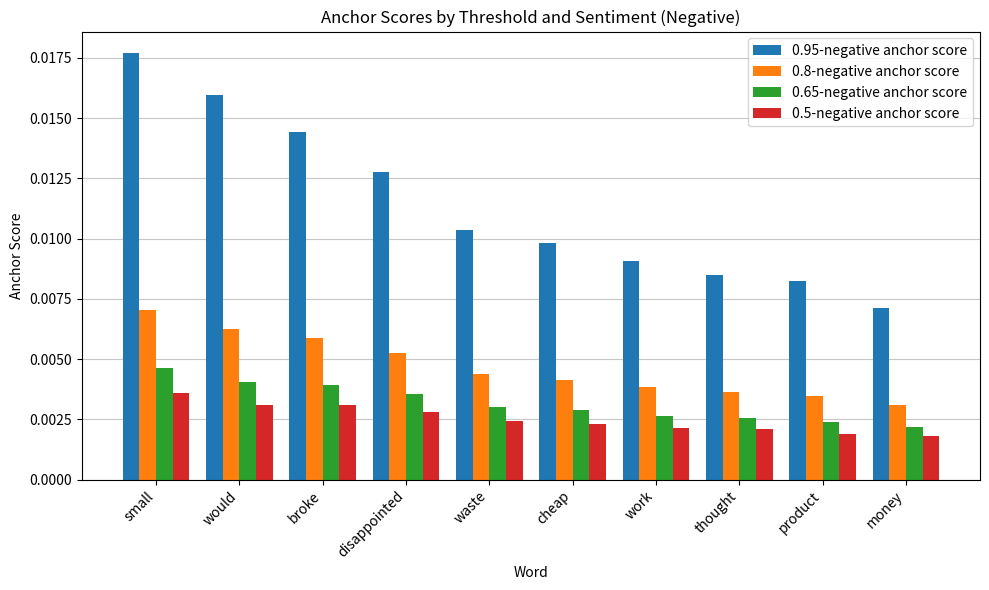

How many groups of bars are there?

10